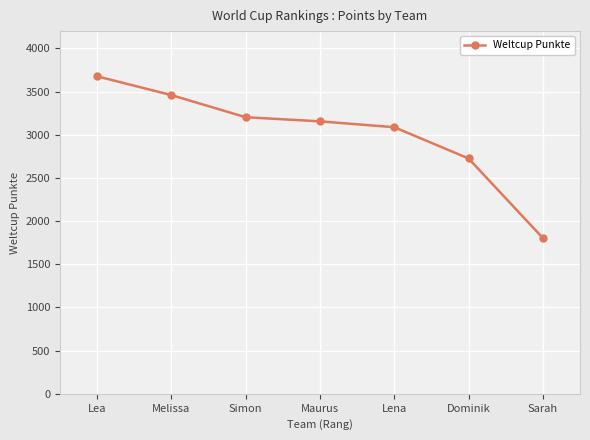

Reading left to right, transcribe all the data shown in this chart.

3677	3459	3203	3155	3087	2725	1804